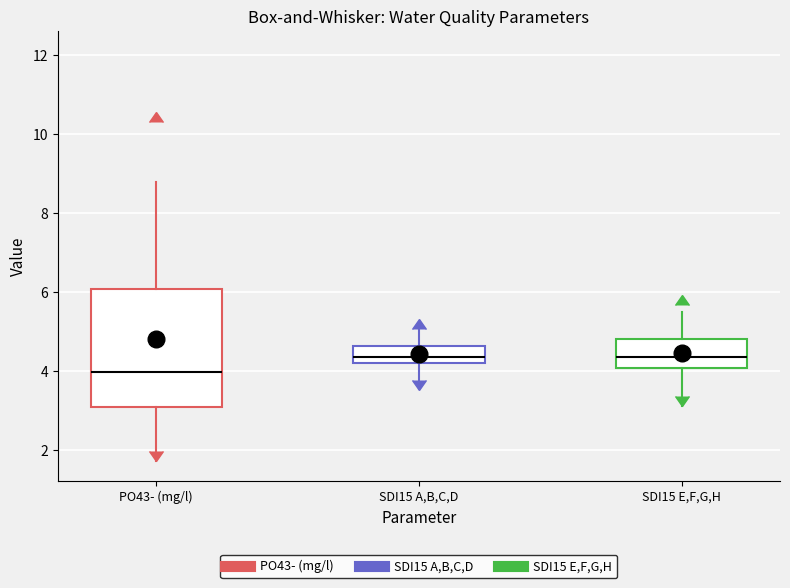

Reading left to right, transcribe this box plot: for each box, give where its median line is, the range the box spans, and where its two whiskers end, as read against the y-axis. The values are not printed on the chart, so give them approximately, as read against the axis.

PO43- (mg/l): median 4.0, box 3.2 to 6.0, whiskers 1.8 to 8.8
SDI15 A,B,C,D: median 4.4, box 4.2 to 4.6, whiskers 3.6 to 5.2
SDI15 E,F,G,H: median 4.4, box 4.0 to 4.8, whiskers 3.2 to 5.6